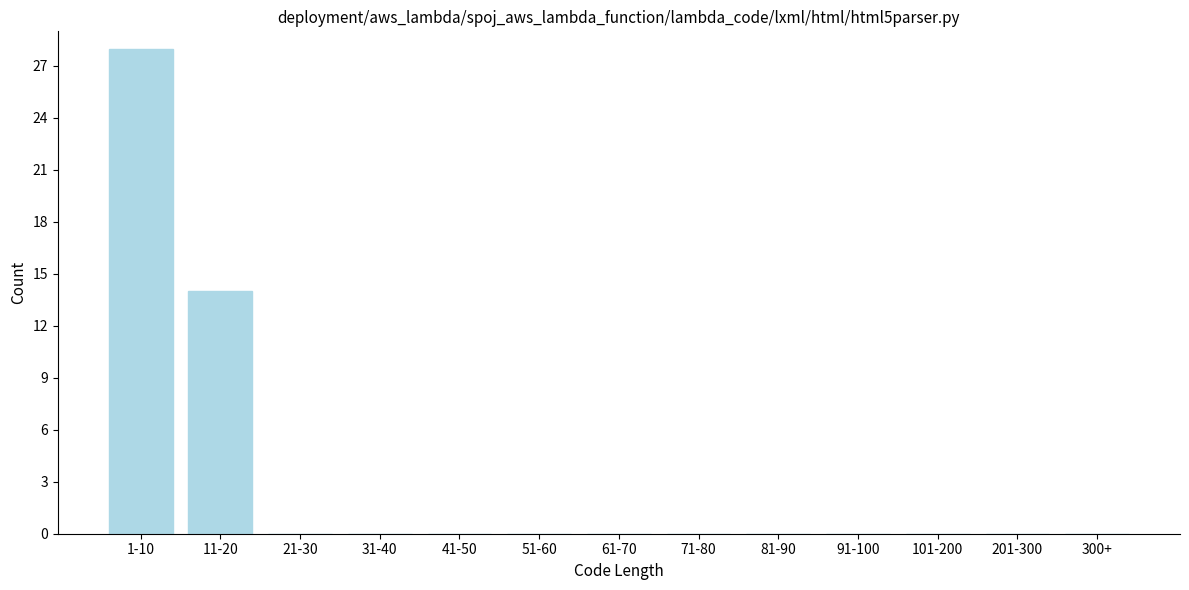

Reading right to left, transcribe all the data shown in this chart.

300+=0	201-300=0	101-200=0	91-100=0	81-90=0	71-80=0	61-70=0	51-60=0	41-50=0	31-40=0	21-30=0	11-20=14	1-10=28